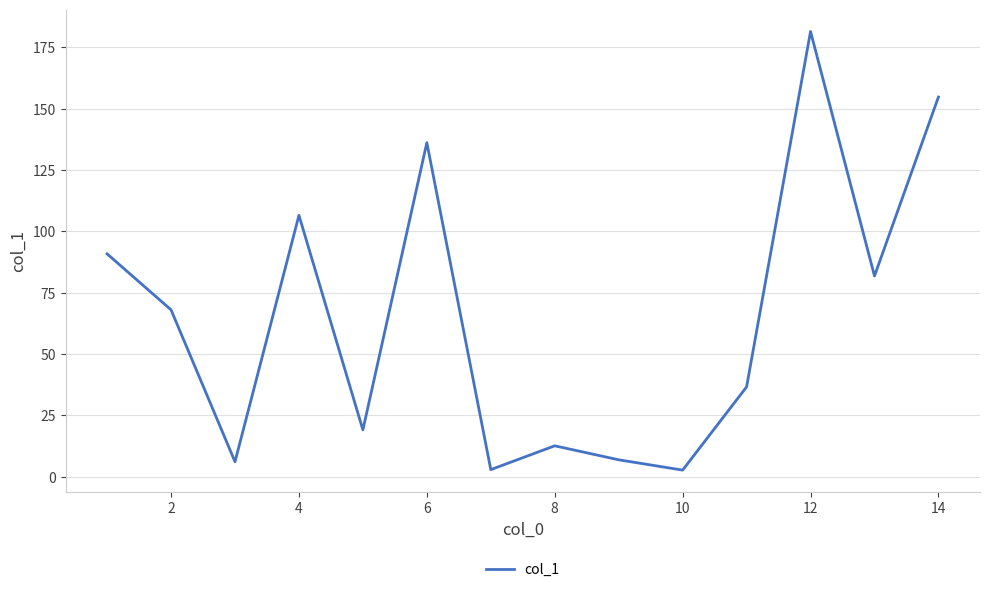

Count the number of data series in this chart.

1